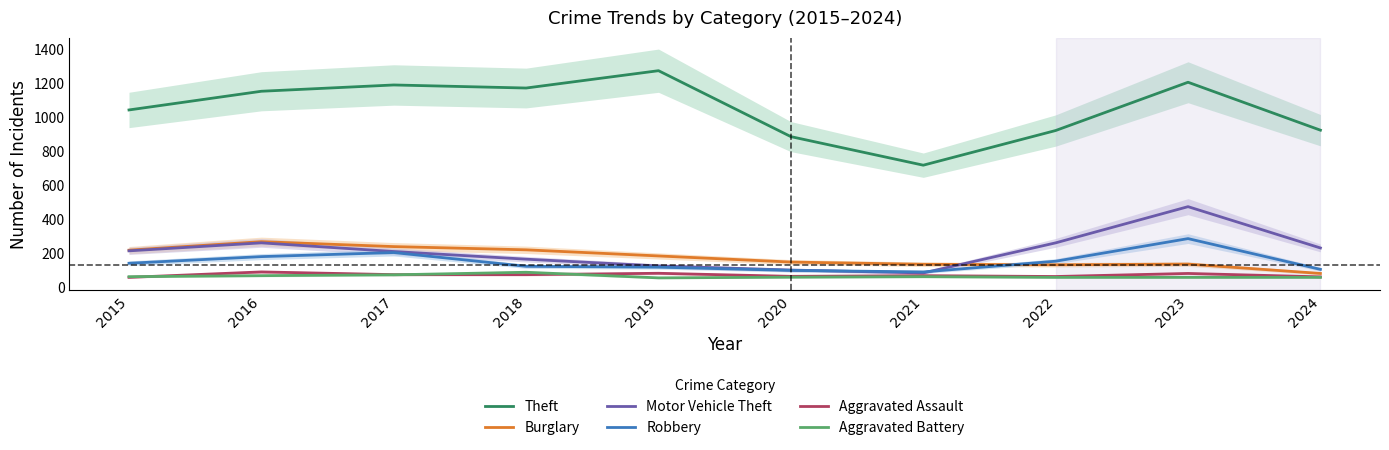

What is the approximate value of Motor Vehicle Theft at 2024, to the nearest 5?

230